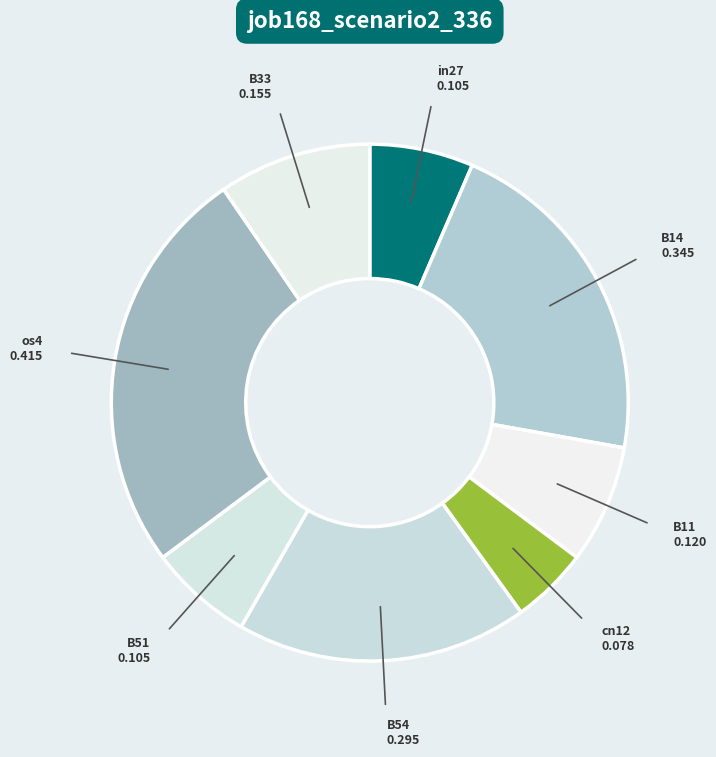

How many segments does this pie chart have?

8